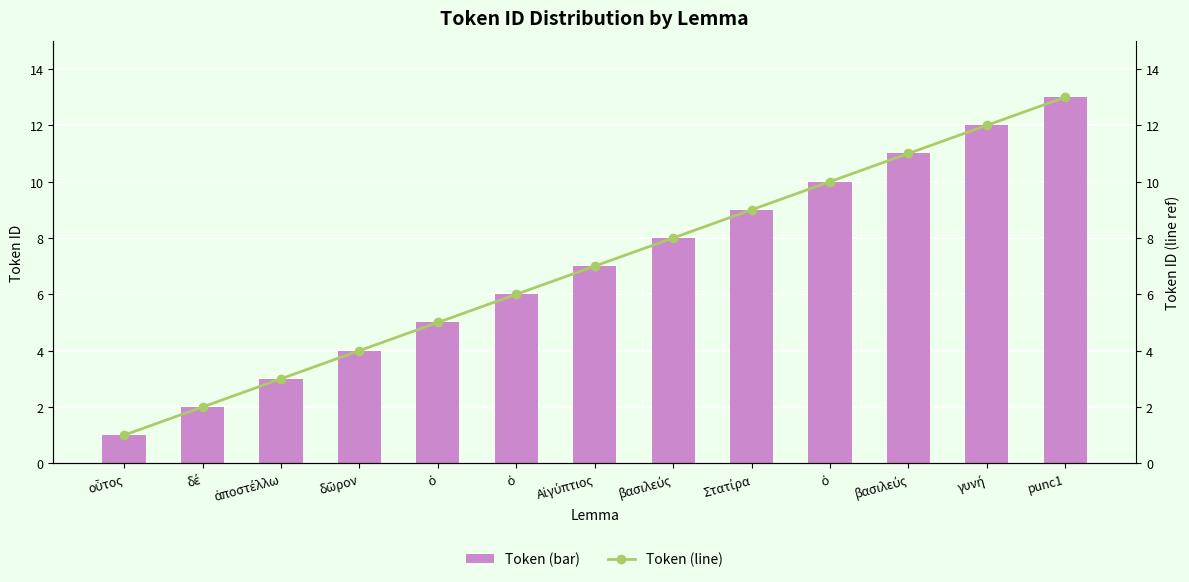

How many data points in Illinois are less than 7?

6